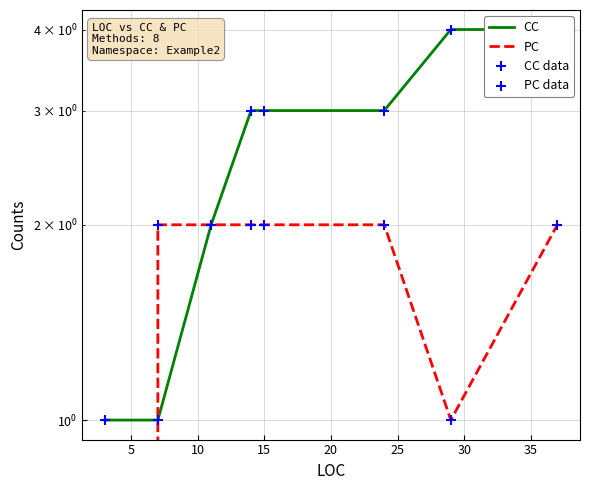

Which series has the largest total across all categories?

CC